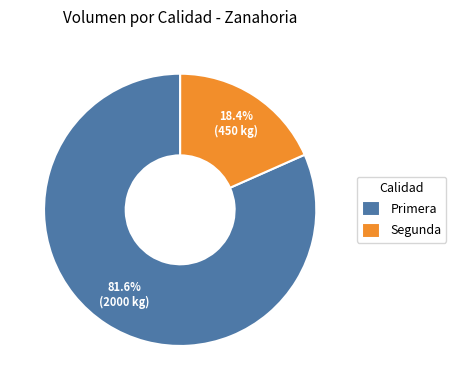

Which slice is the smallest?

Segunda